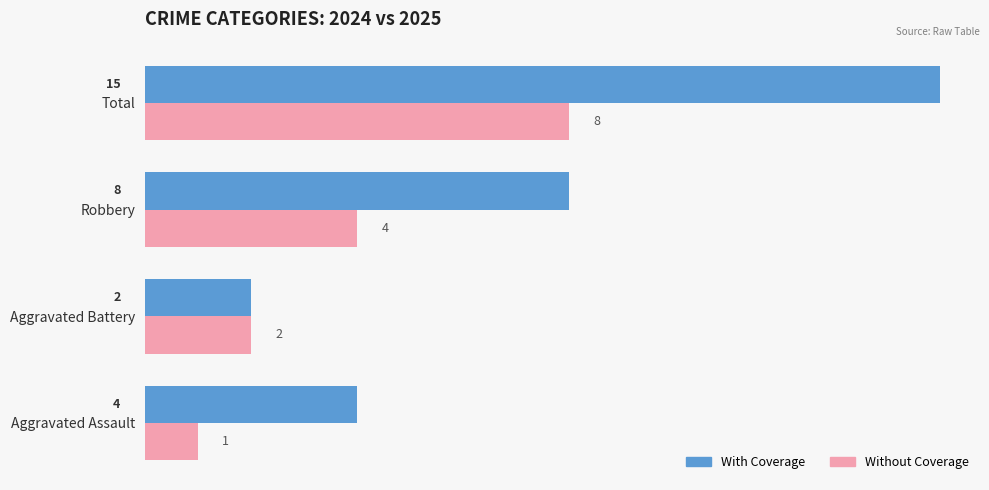

At which label is Without Coverage closest to 4?

Robbery